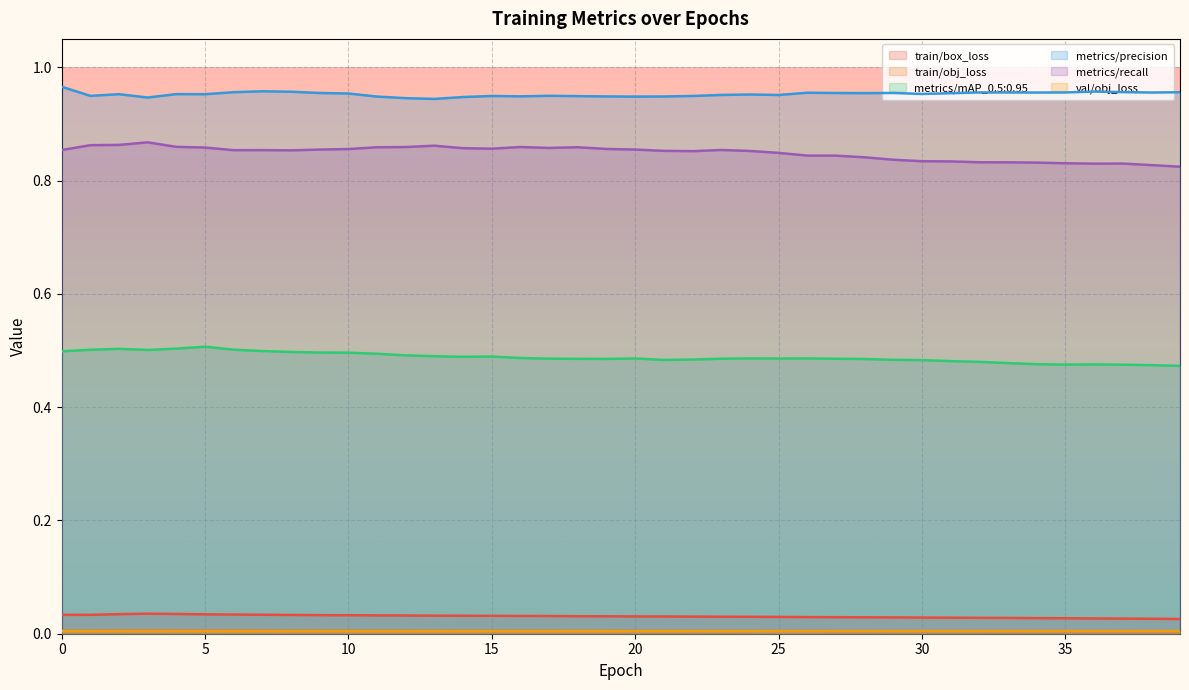

List the labels in order of val/obj_loss value, largest first.

39, 38, 37, 36, 35, 34, 33, 32, 30, 31, 29, 28, 27, 26, 25, 0, 24, 23, 22, 21, 1, 20, 9, 10, 2, 8, 11, 16, 17, 7, 19, 12, 18, 15, 13, 14, 3, 6, 5, 4